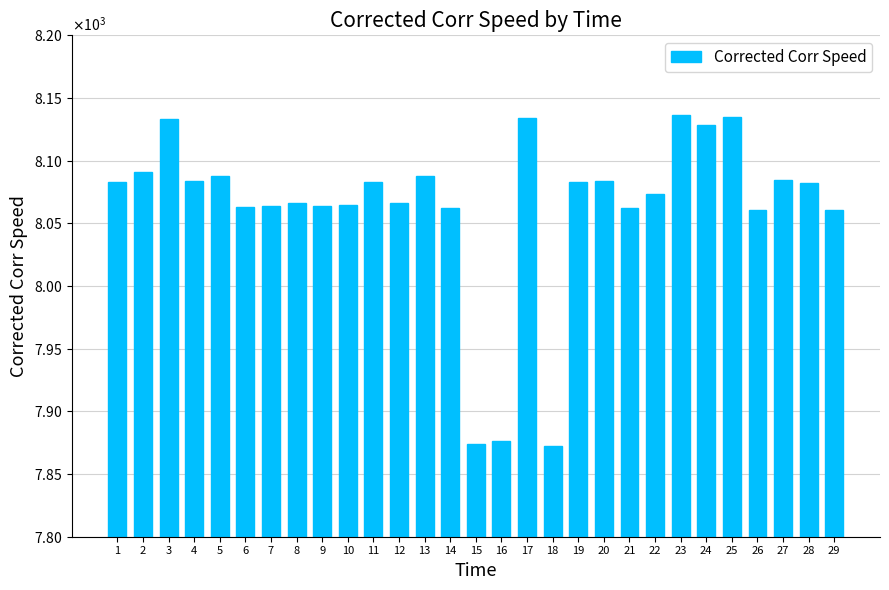

At which category does the chart reach its peak across all series?

23